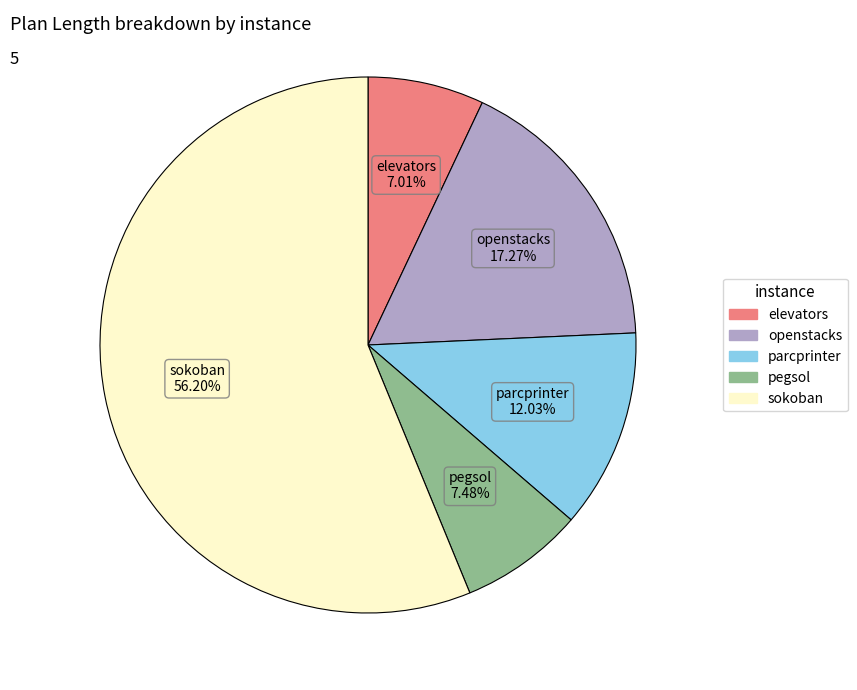

Is there a majority slice in this chart?

Yes